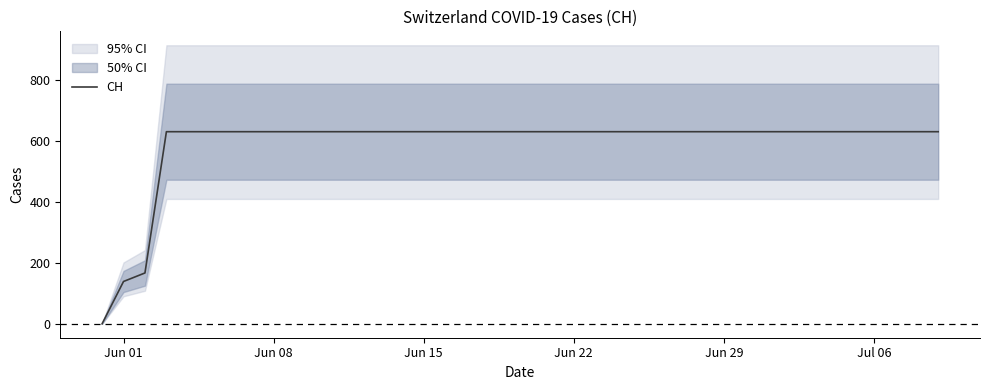

True or false: the data shows 177 at 38.

False